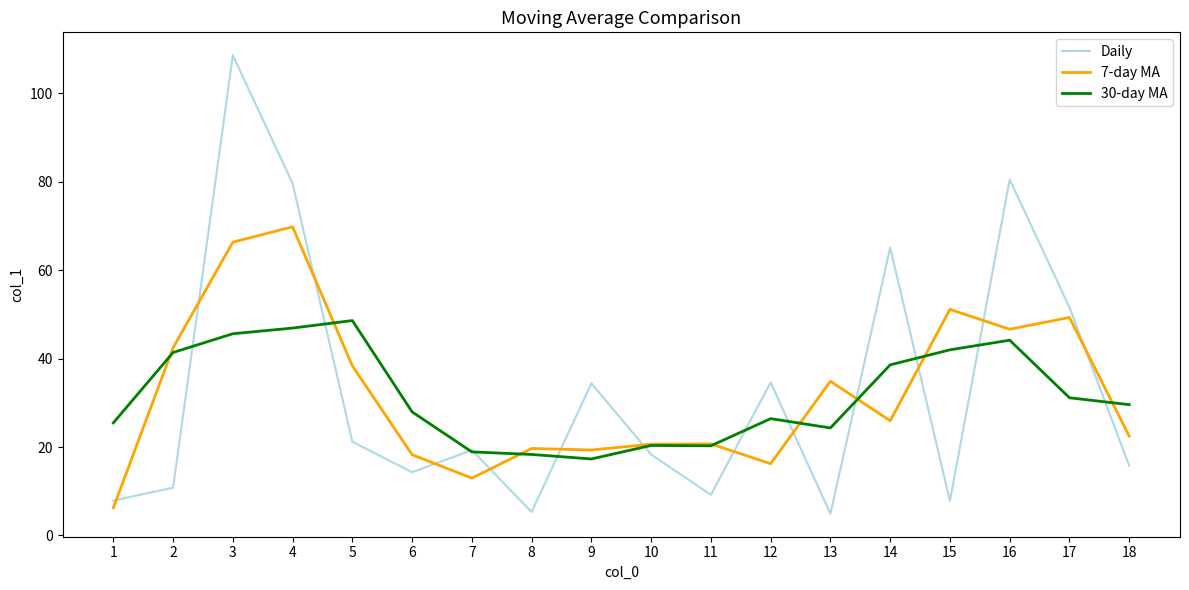

After their last crossing, which series has the higher values: Daily or 7-day MA?

7-day MA